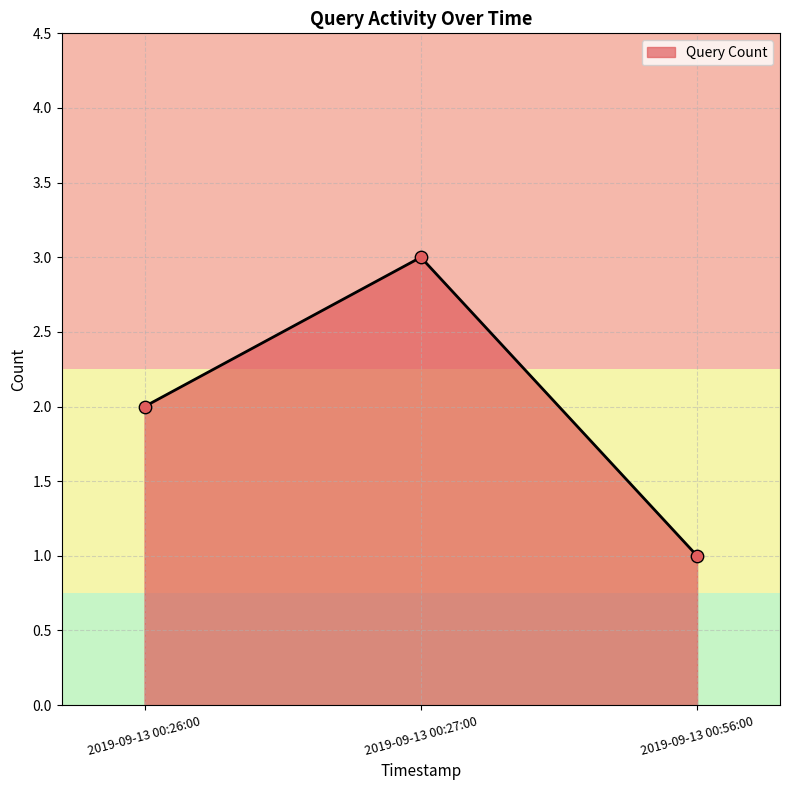

Which has a higher value, 2019-09-13 00:56:00 or 2019-09-13 00:26:00?

2019-09-13 00:26:00